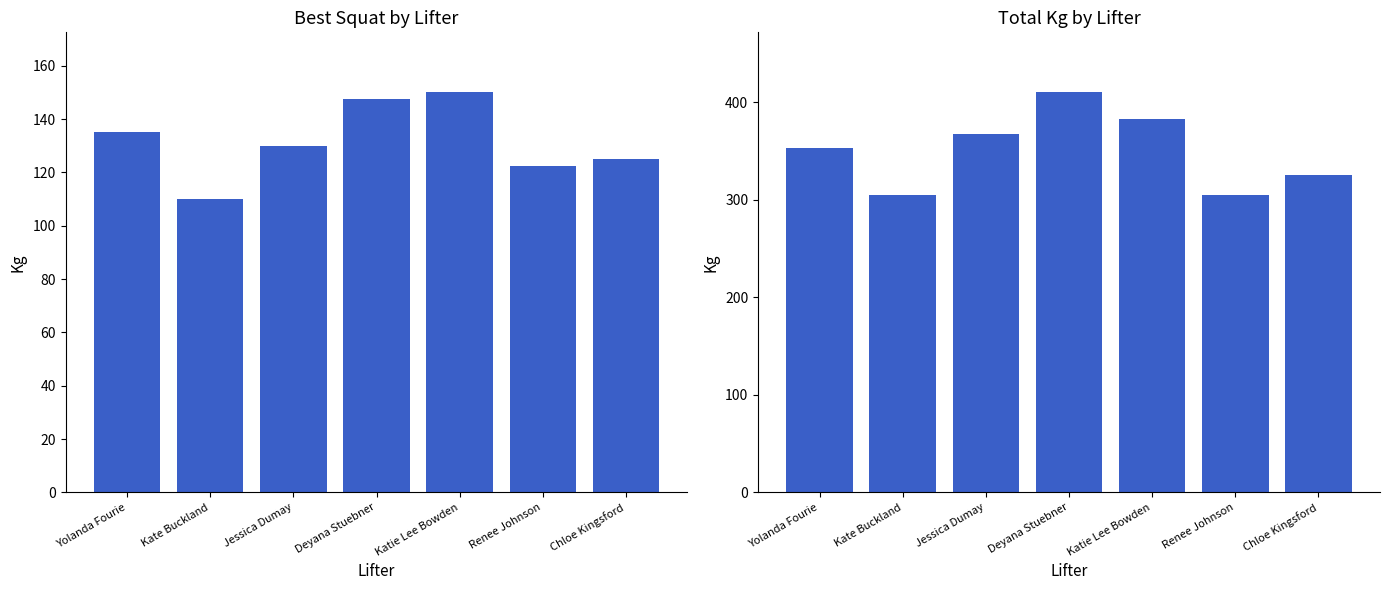

Which label corresponds to the smallest value in the chart?

Kate Buckland